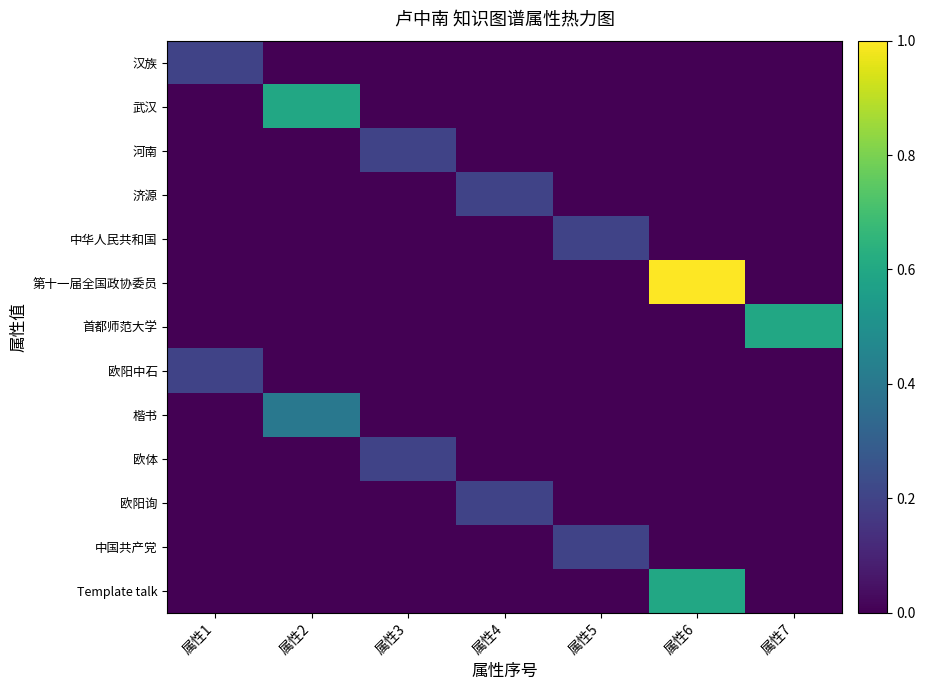

At which category does the chart reach its peak across all series?

属性6